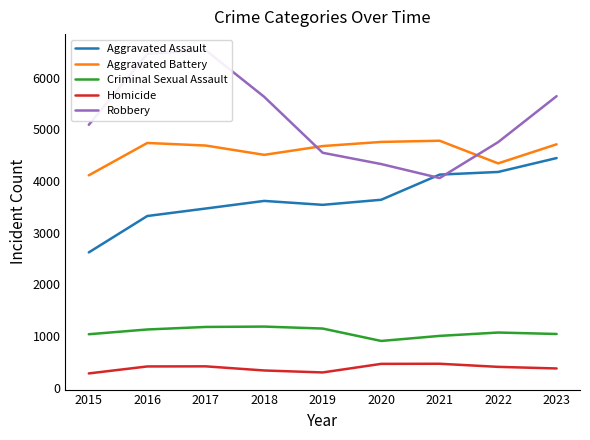

Where is the first local maximum for Robbery?

2017